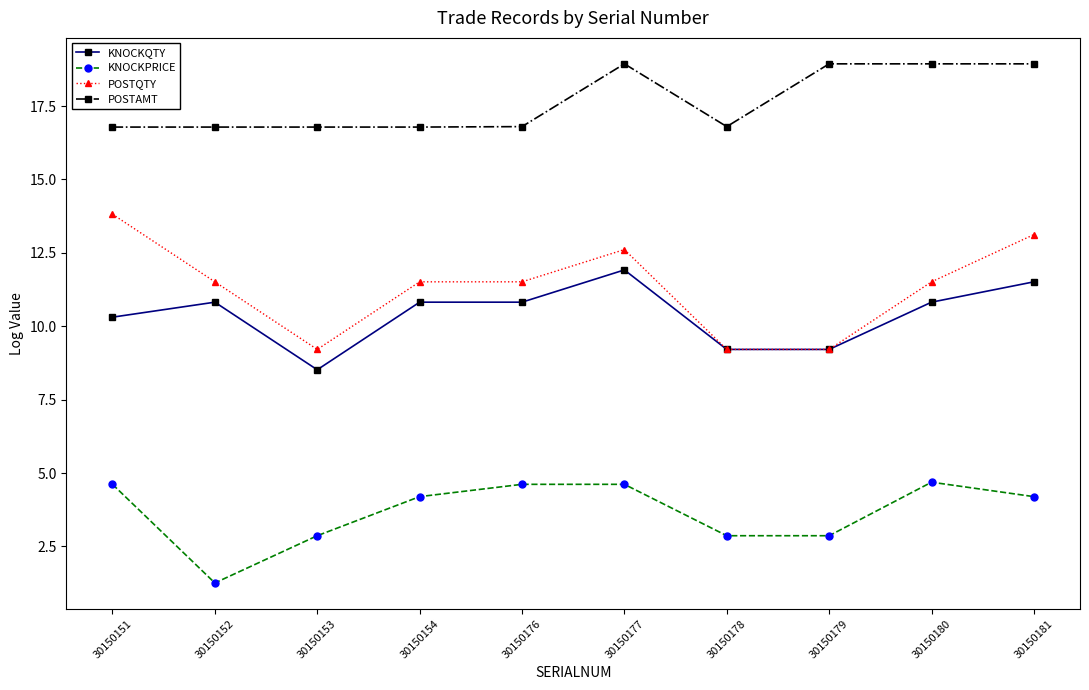

Count the POSTAMT values in the range 16 to 18.

6